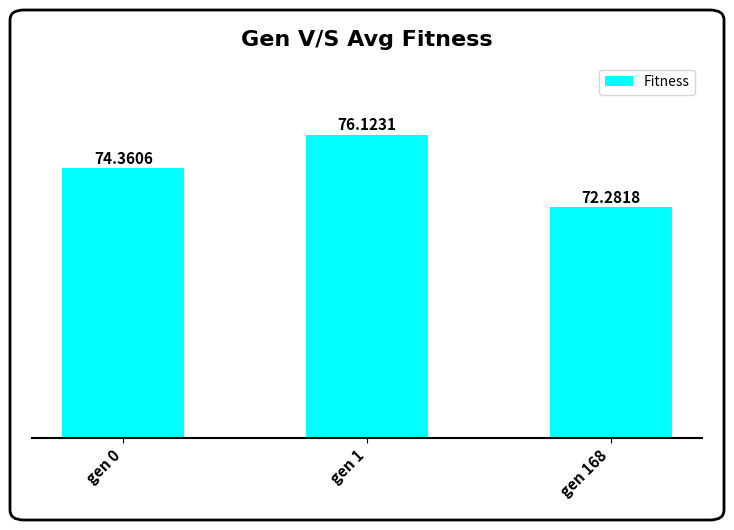

What is the change in value from gen 0 to gen 168?

-2.1